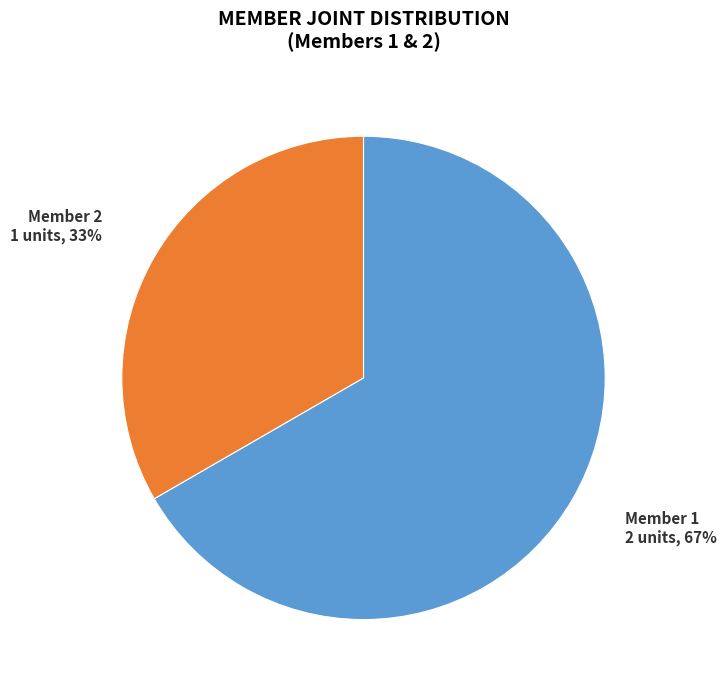

Combined, do Member 2 and Member 1 account for over 50%?

Yes